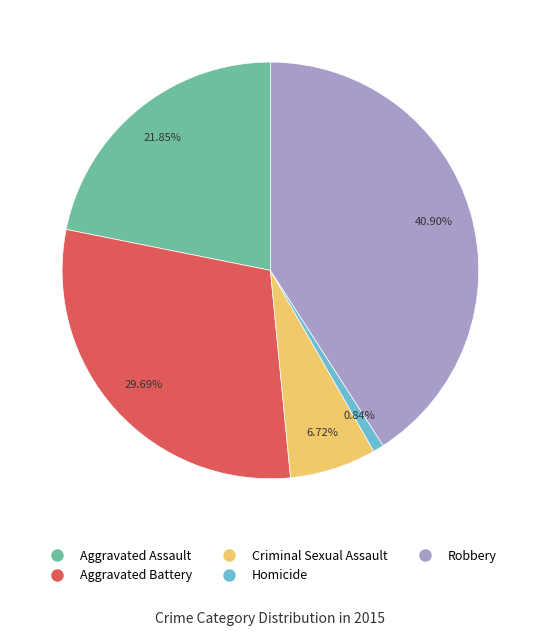

What percentage do Aggravated Assault and Criminal Sexual Assault together represent?

28.6%